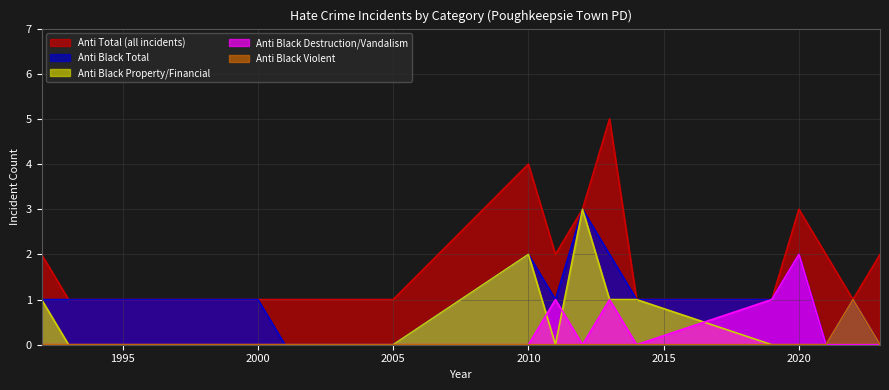

Which label corresponds to the largest value in the chart?

2013